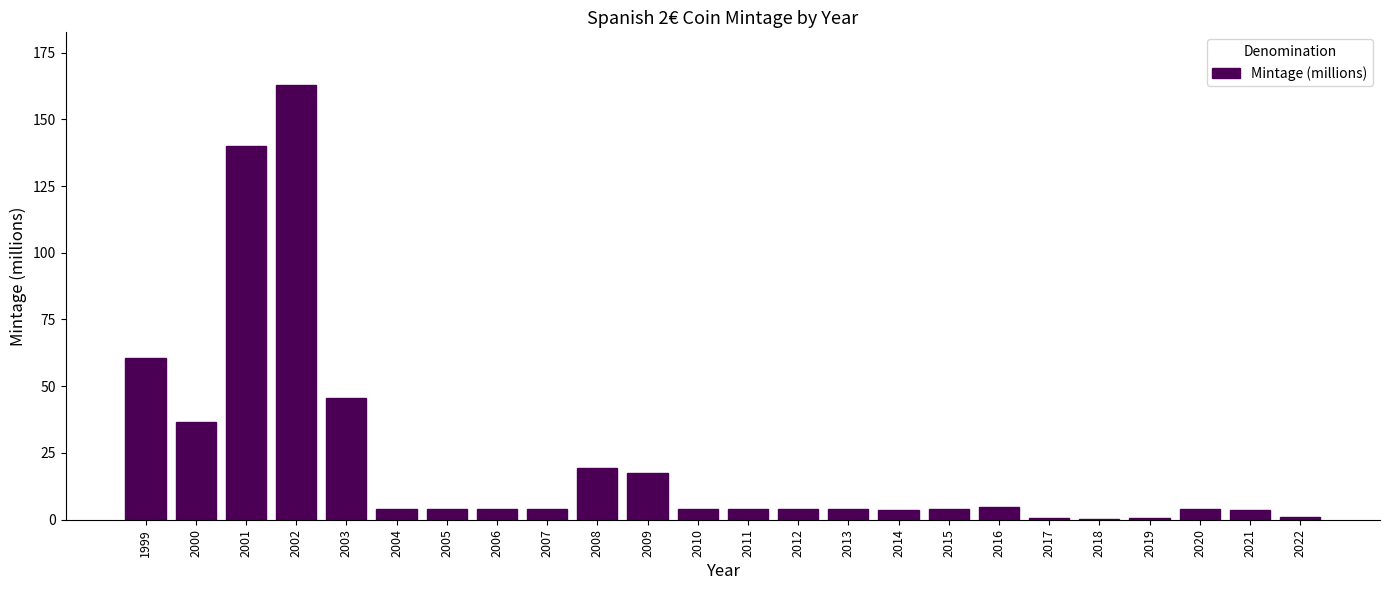

Which category has the highest value across all series?

2002